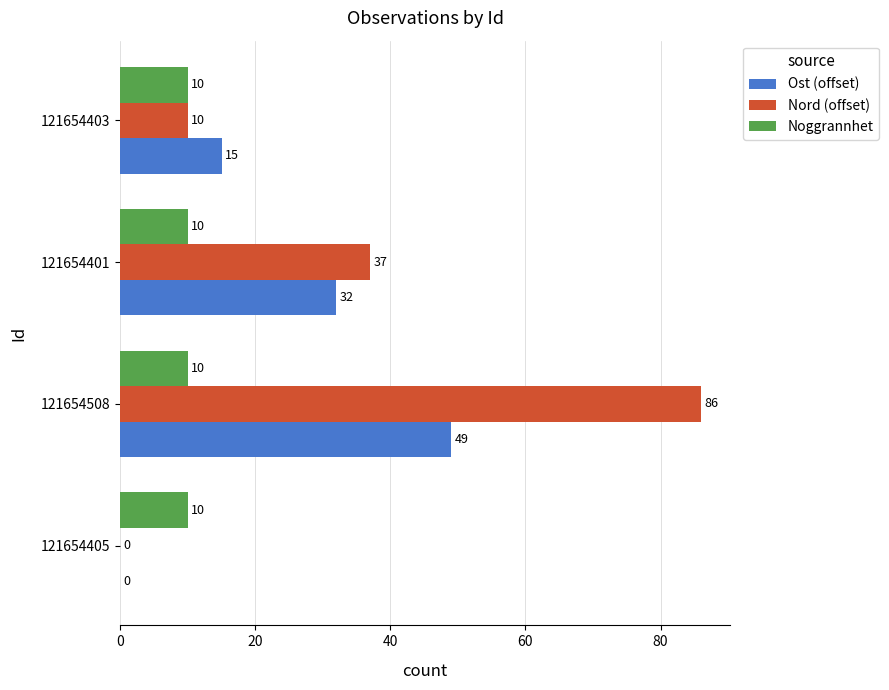

What is the total value across all series at 121654508?

145